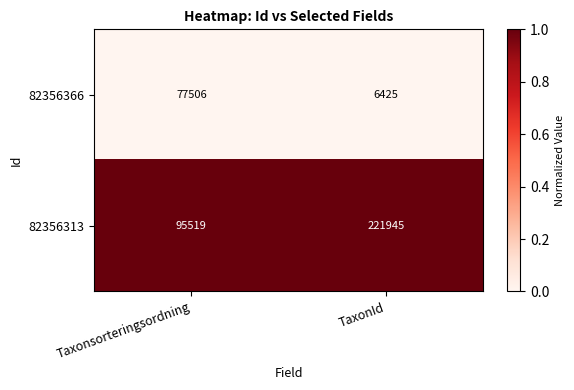

What is the average value of the 82356366 series?

41966